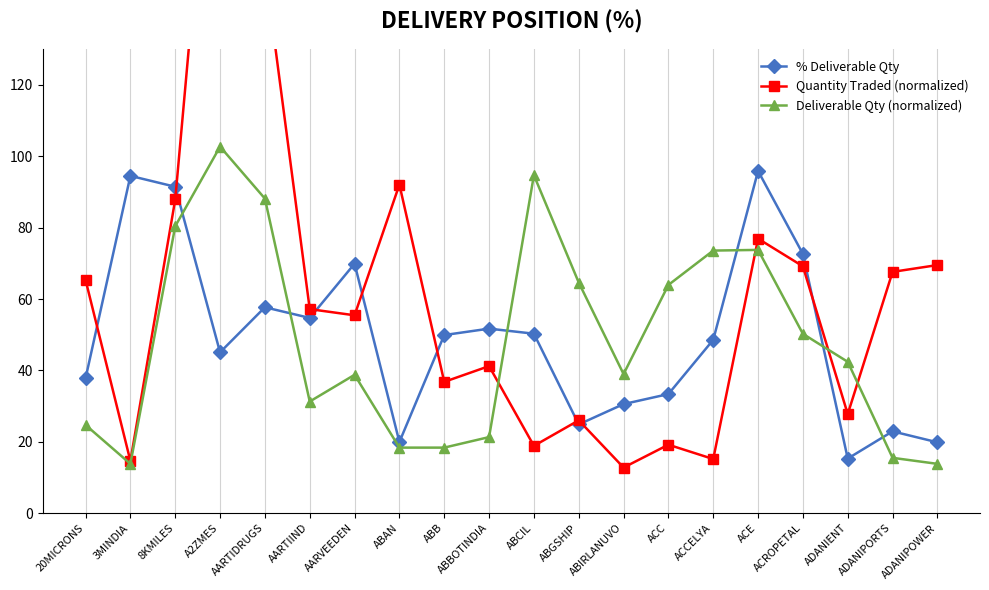

In % Deliverable Qty, how many points are lower than both neighbors (excluding endpoints)?

5